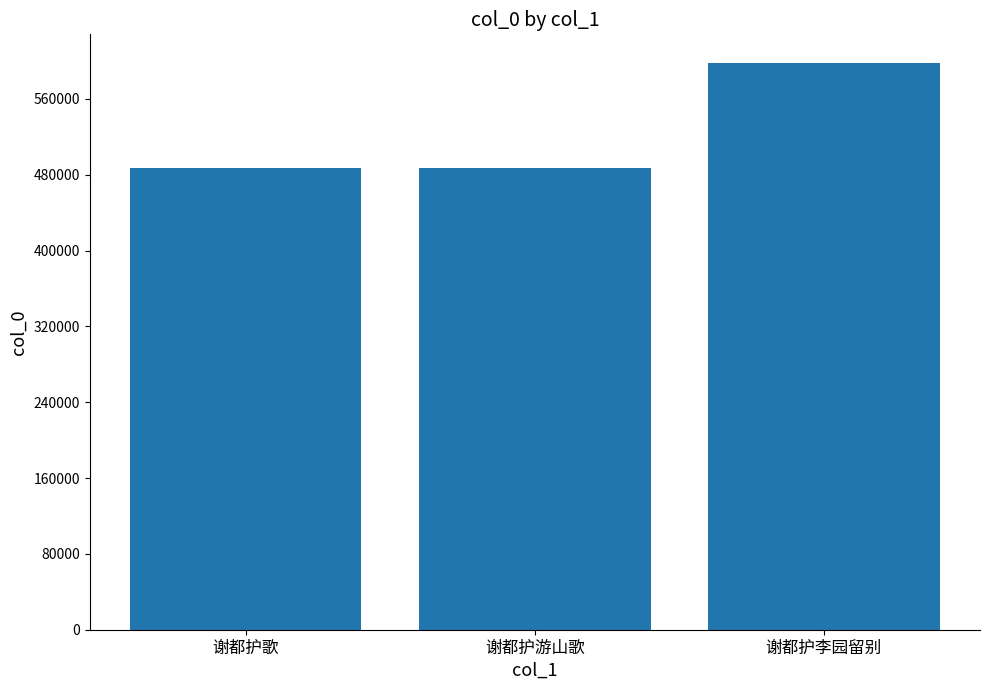

Read the value at 谢都护李园留别.

598265